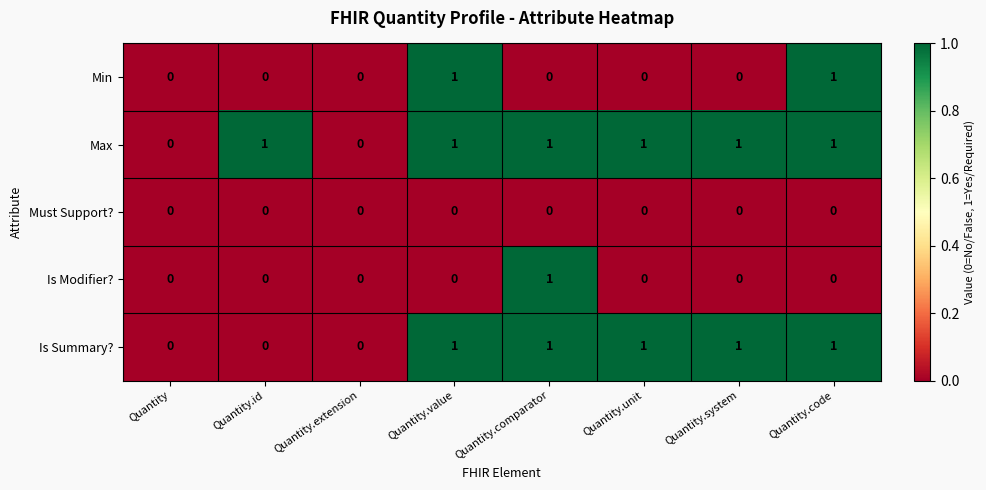

Is it true that Min equals 0 at Quantity.system?

True